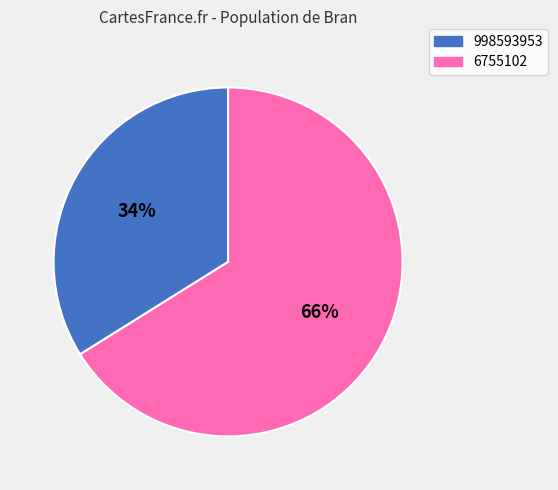

Is 998593953 the majority of the pie?

No